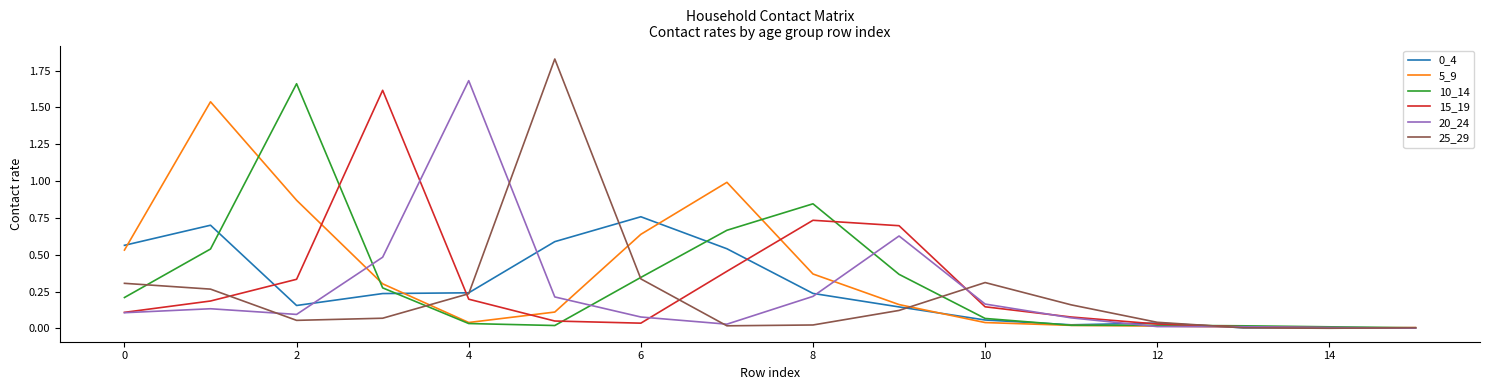

Does the chart display data point markers on the line(s)?

No